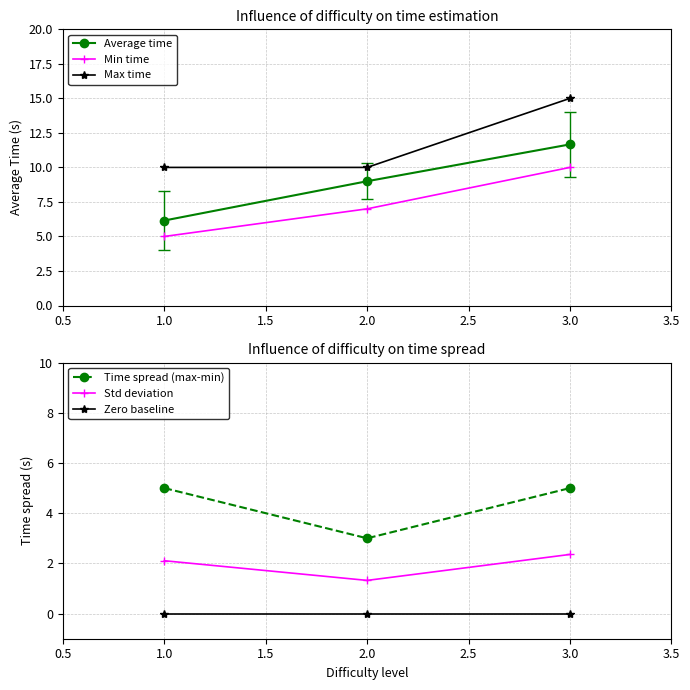

At which label does Min time reach its minimum?

1.0